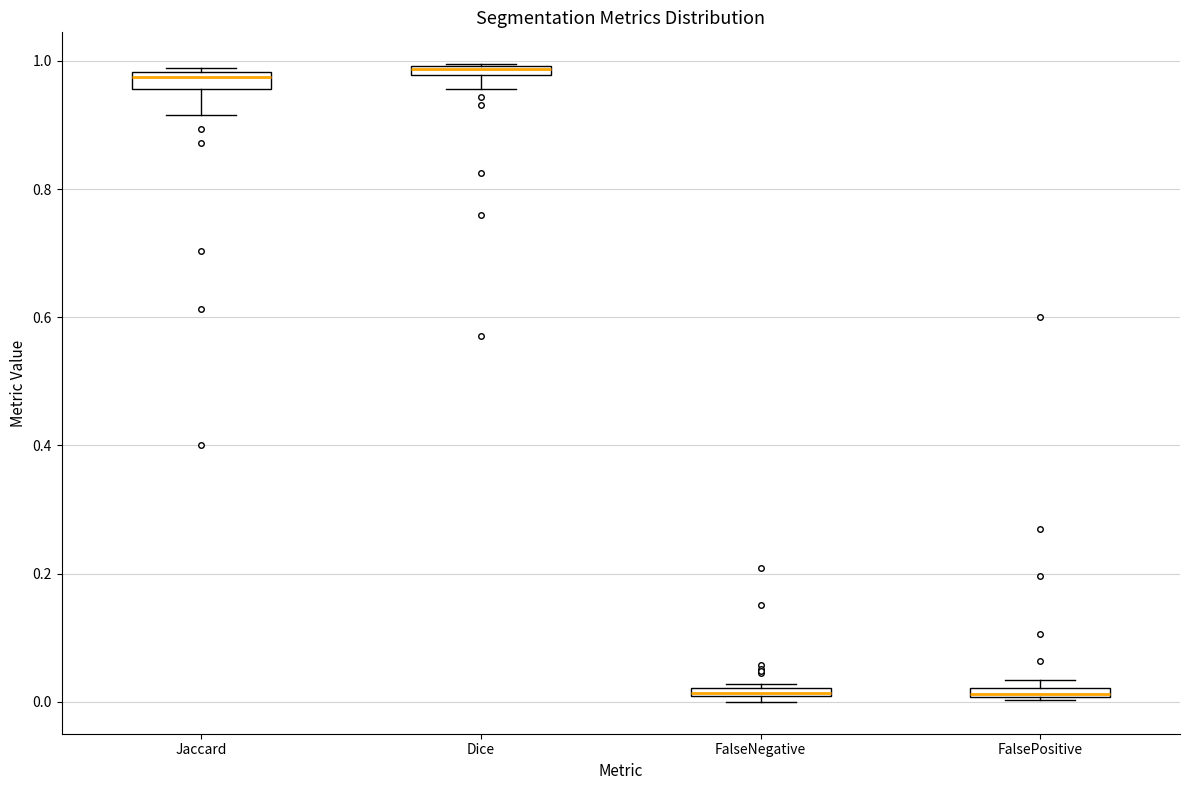

Where is the lower edge of the box for FalsePositive on the y-axis? The values are not printed on the chart, so give them approximately, as read against the axis.

0.00